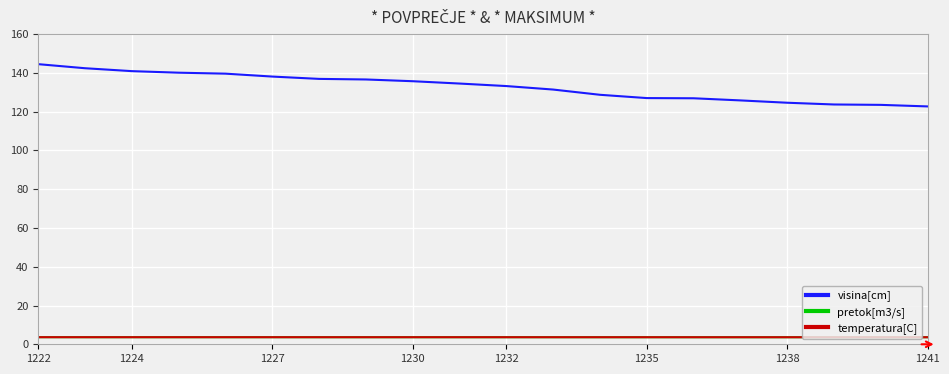

True or false: visina[cm] and temperatura[C] cross at least once.

False